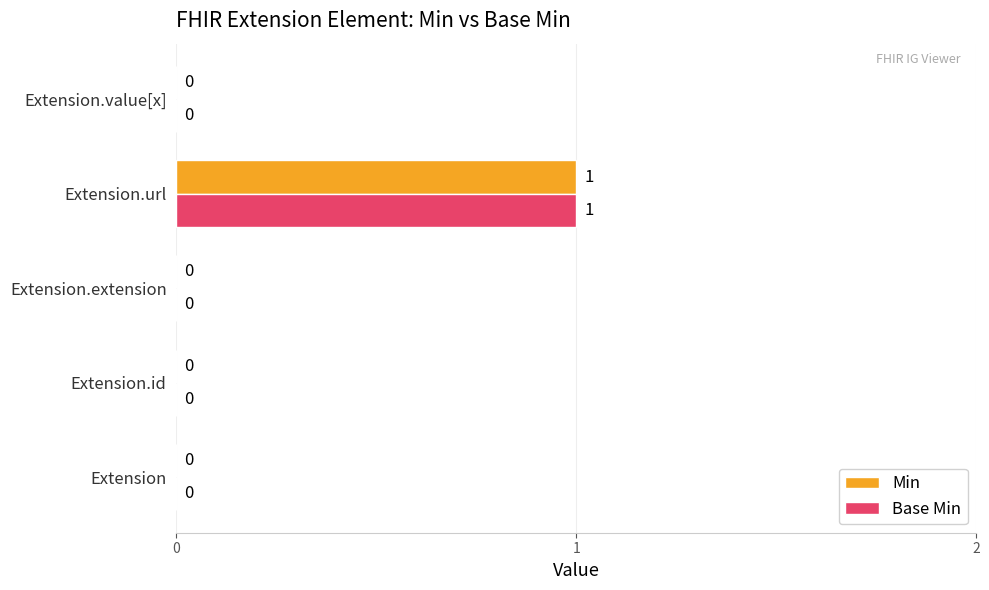

At which label does Min reach its peak?

Extension.url